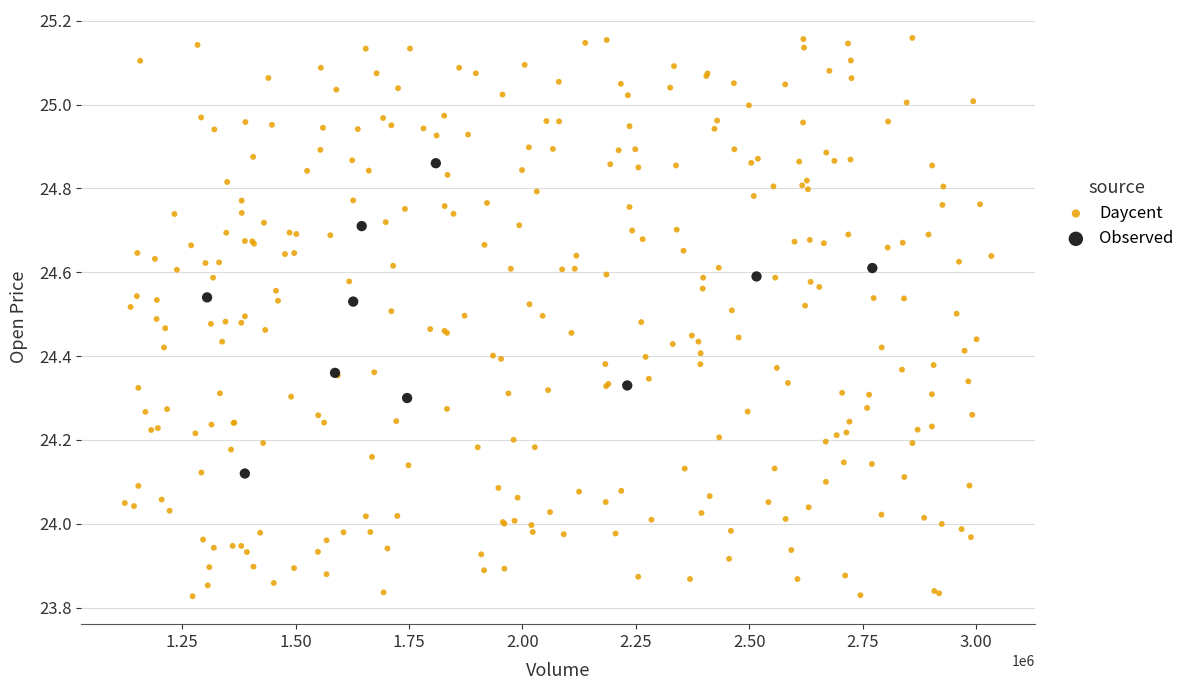

Which series reaches the maximum Y coordinate?

Daycent